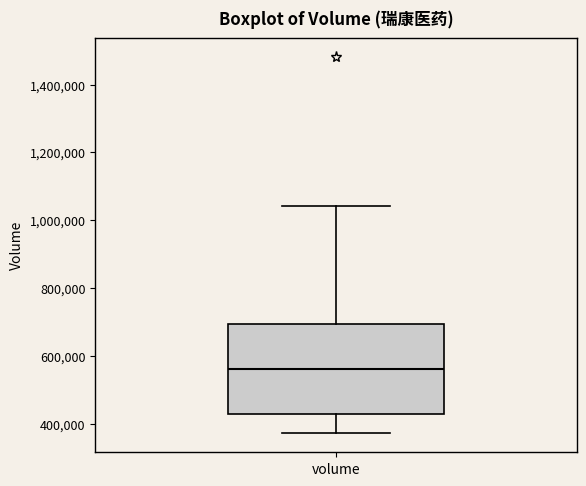

Read this box plot against the y-axis: the position of the median line, the range covered by the box, and the ends of both whiskers. The values are not printed on the chart, so give them approximately, as read against the axis.

median 560000, box 440000 to 700000, whiskers 380000 to 1040000